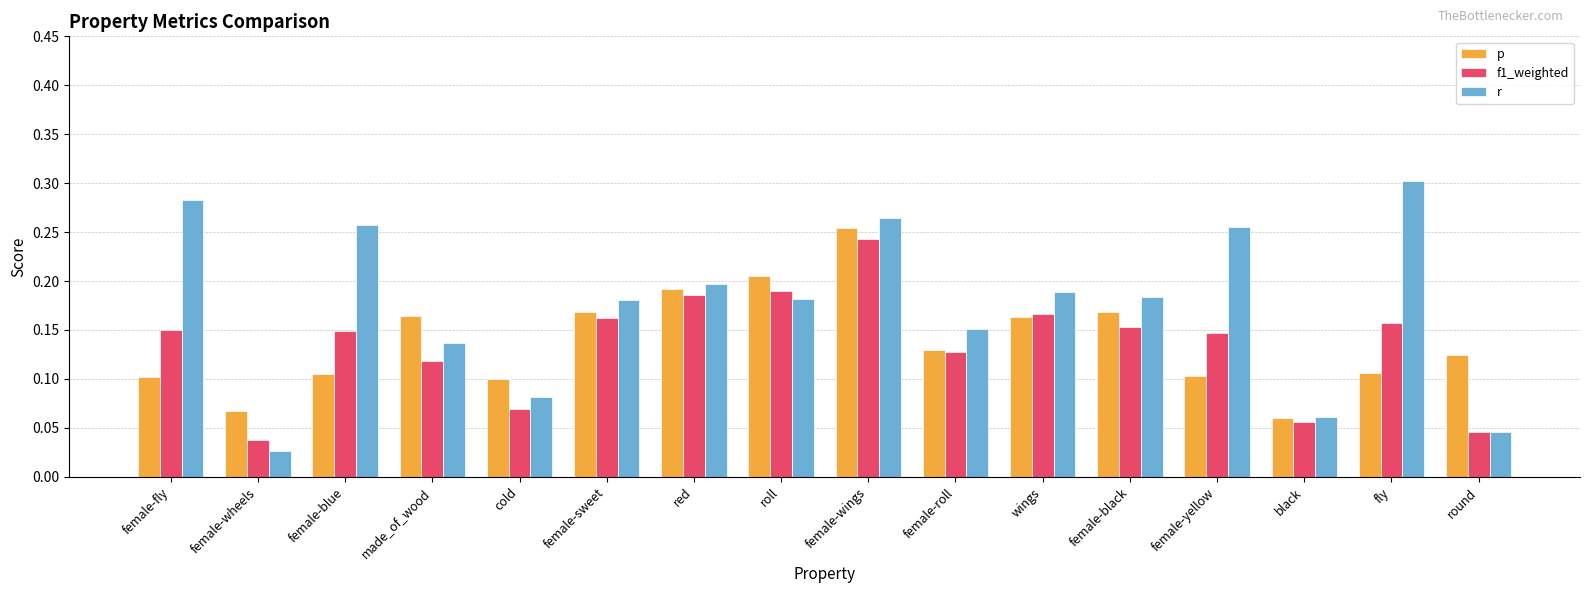

How many bars are there in each group?

3